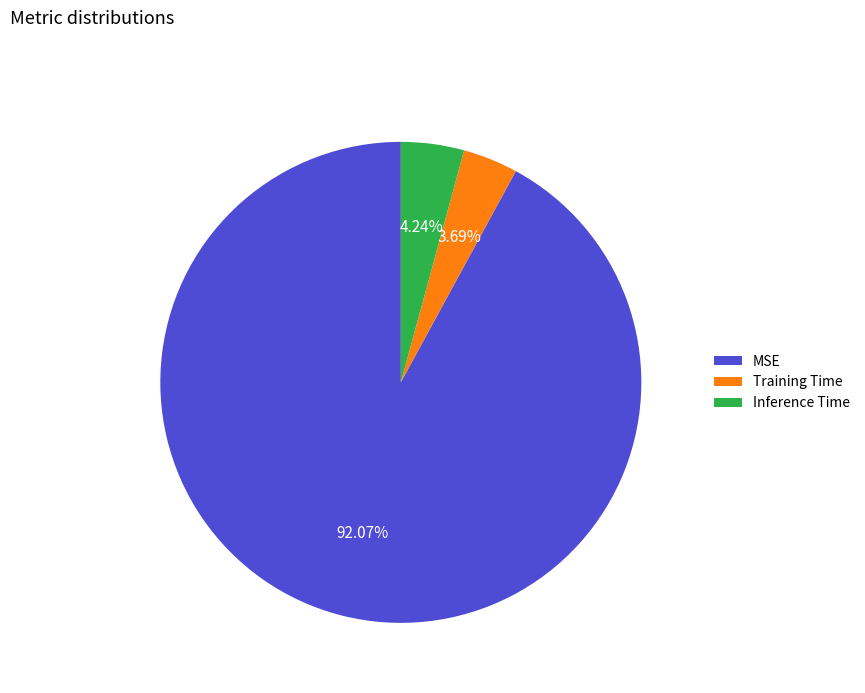

What percentage is NOT represented by MSE?

7.9%